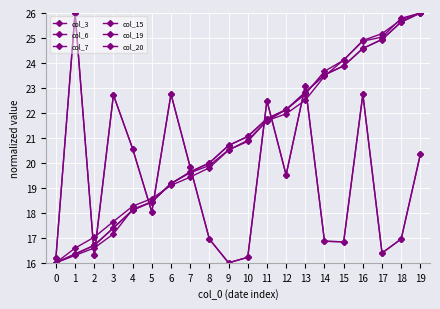

Which series has the largest range (max minus min)?

col_3